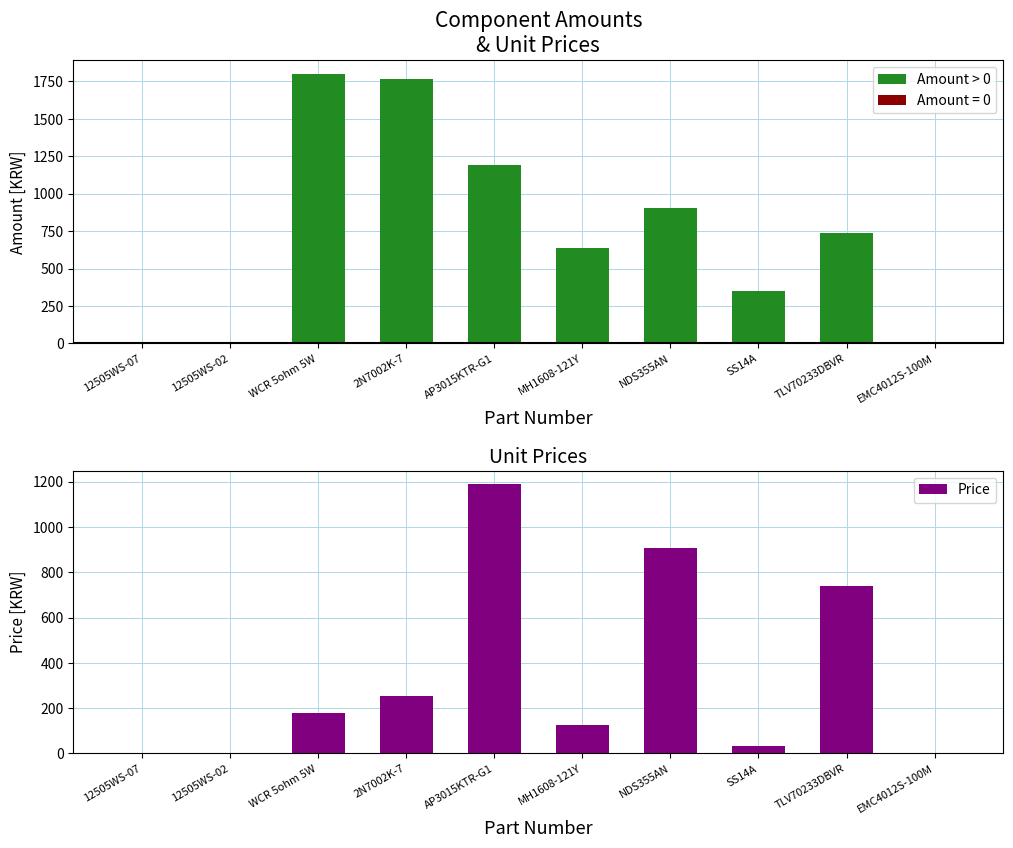

How many groups of bars are there?

10